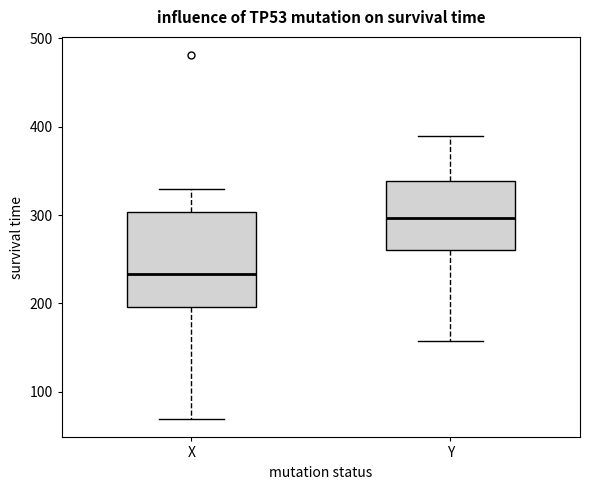

Which box has the highest median line?

Y